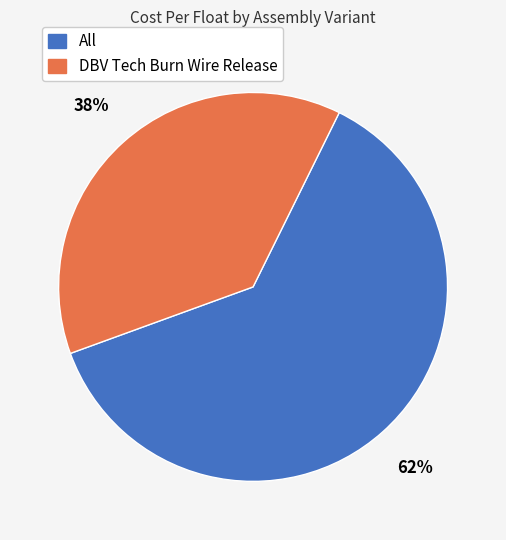

Is it true that DBV Tech Burn Wire Release is 38% of the pie?

True